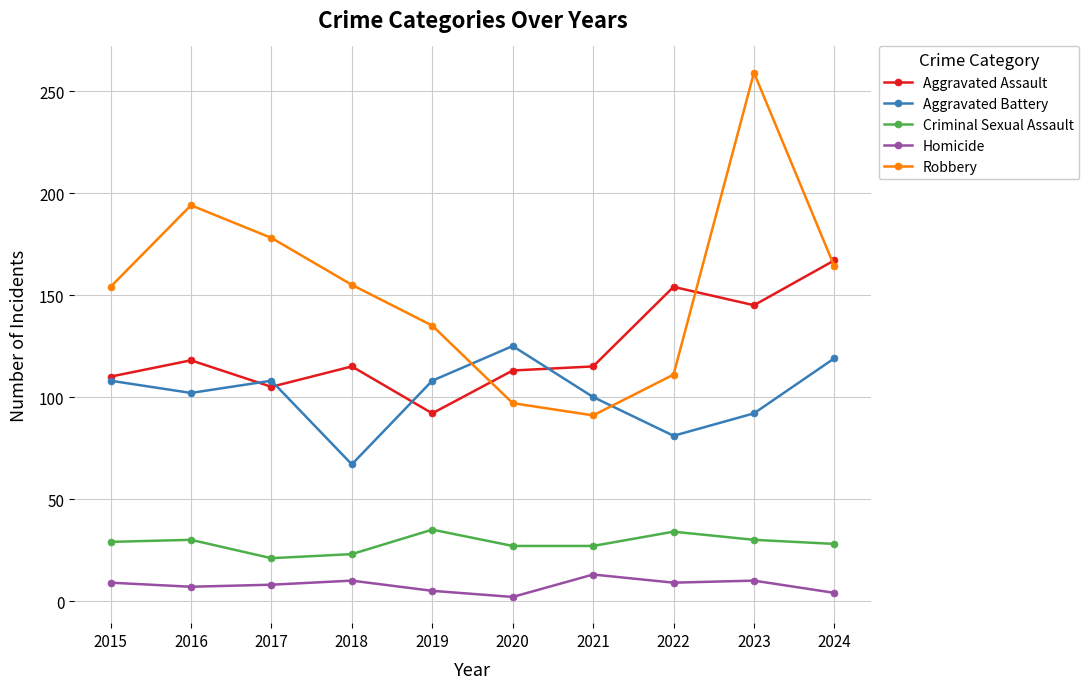

How many lines are shown in the chart?

5